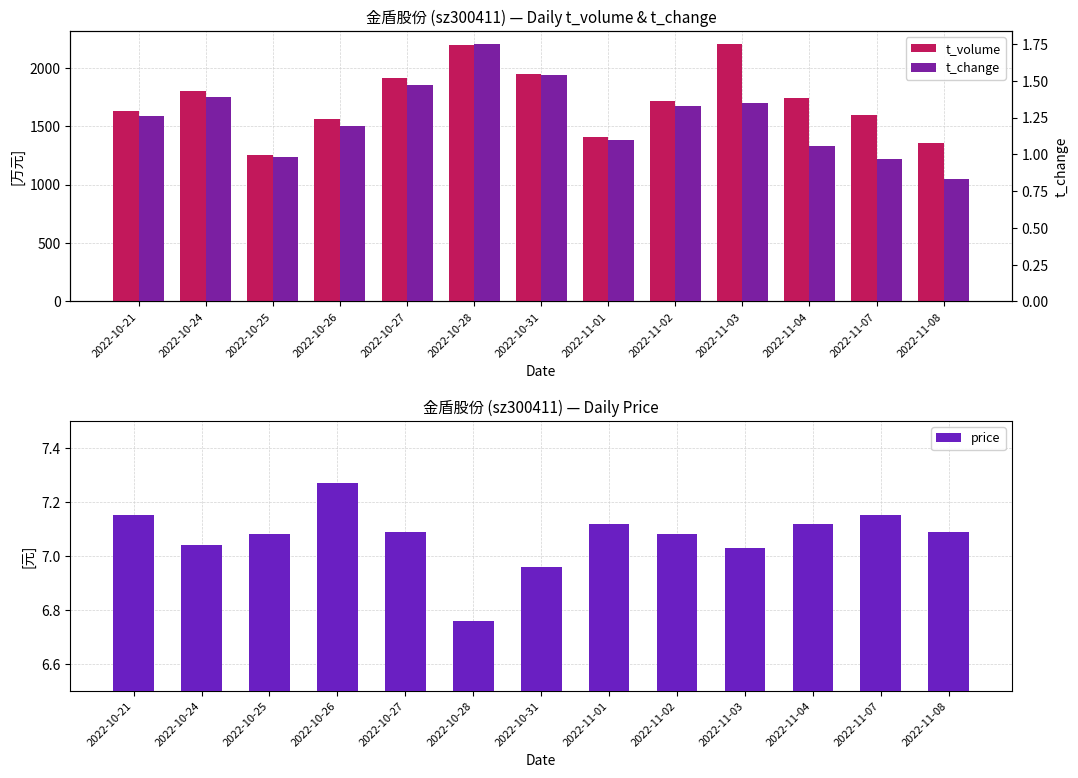

What is the label of the 8th bar from the left?

2022-11-01